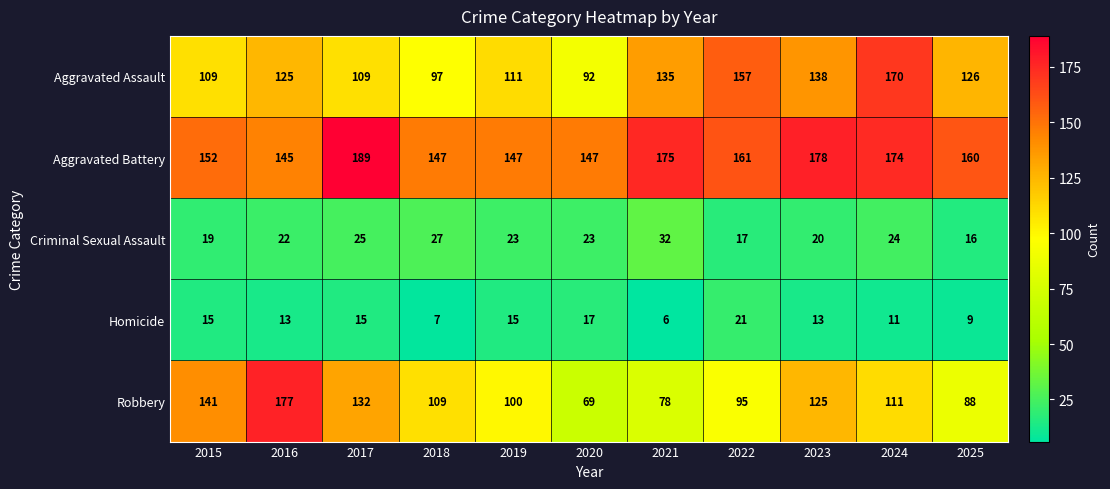

What is the maximum value shown in the chart?

189